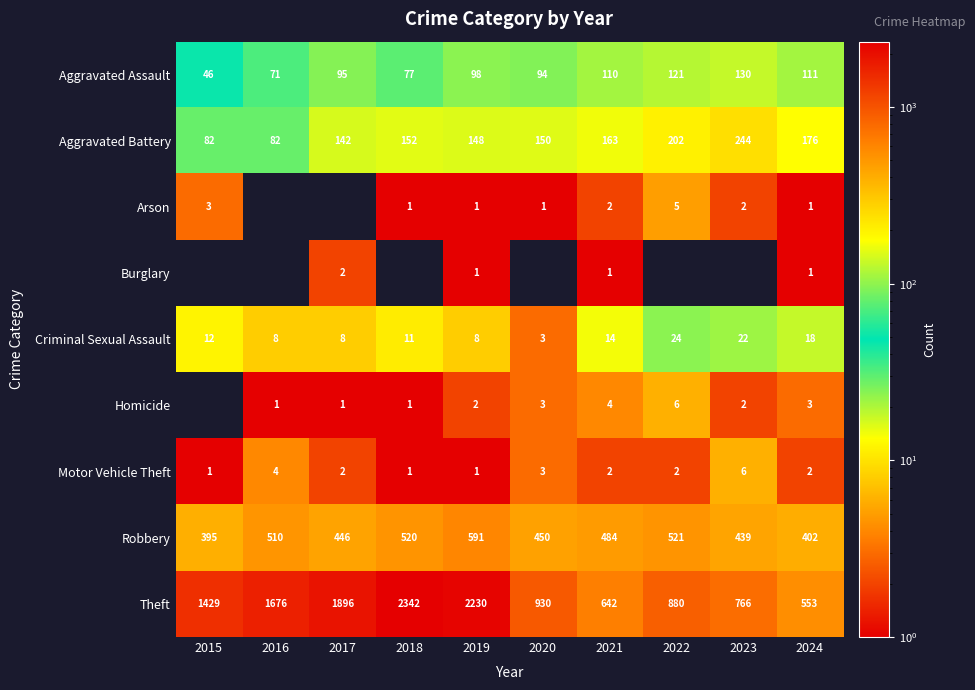

What is the average value of the Aggravated Battery series?

154